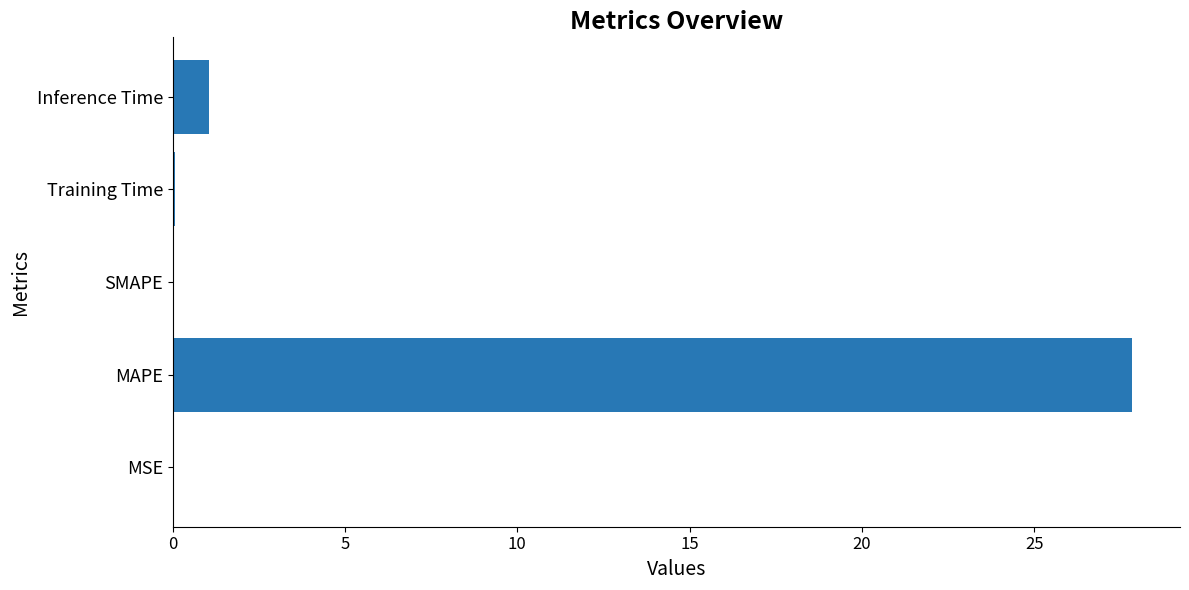

What is the sum of all values?

29.0